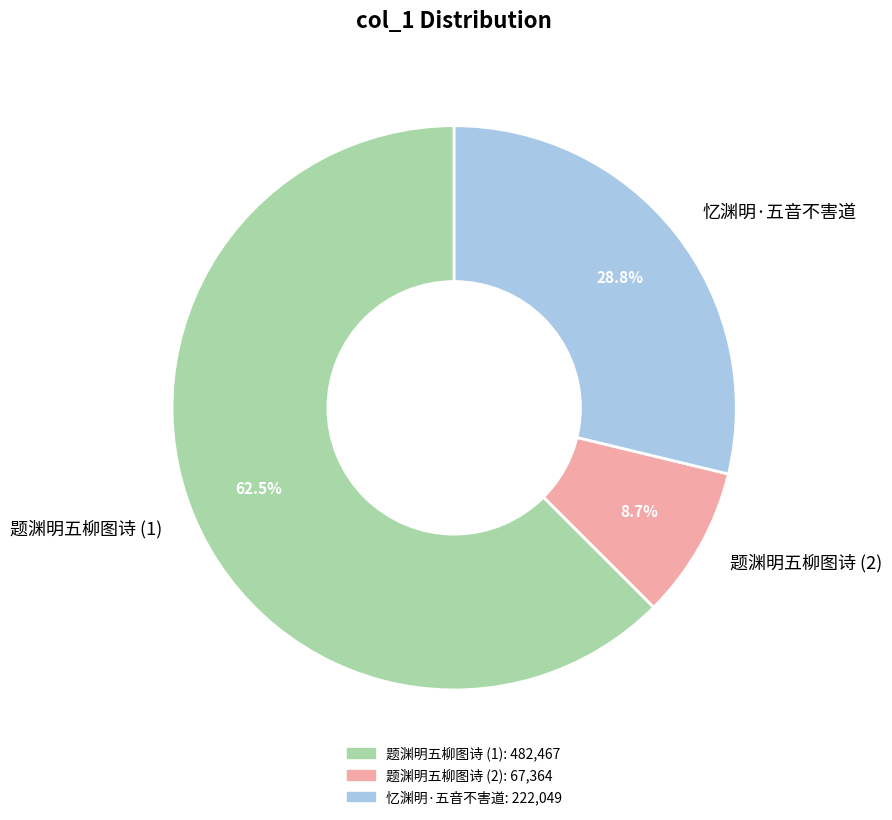

What is the largest slice in the pie chart?

题渊明五柳图诗 (1)